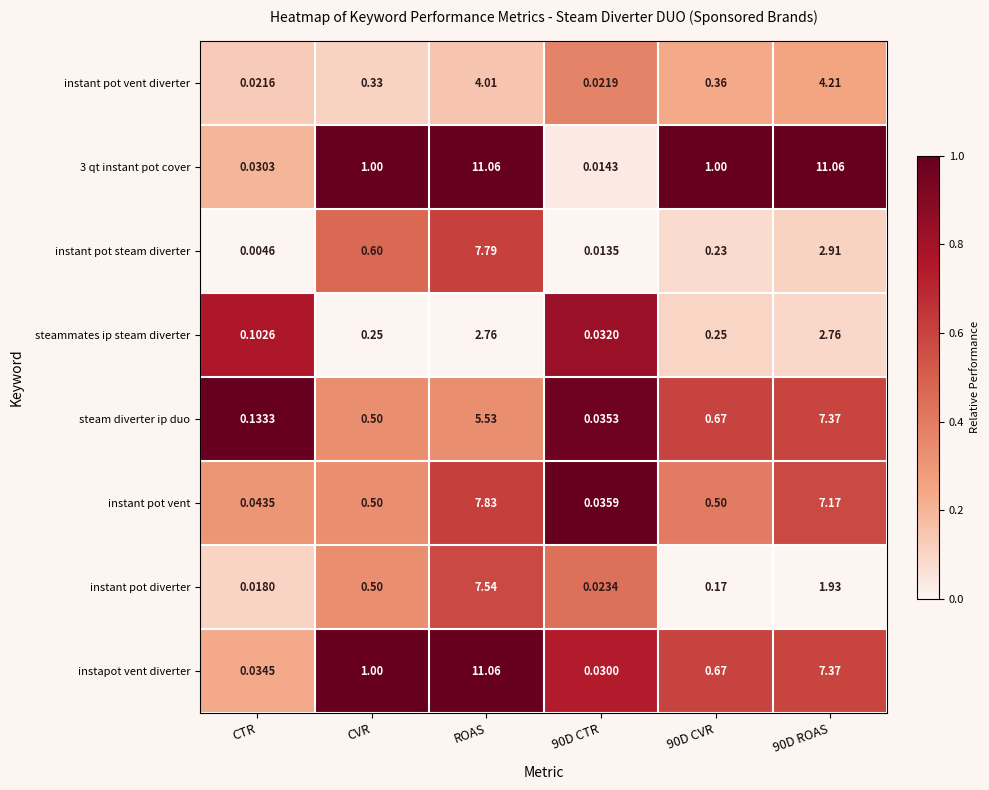

At which category is the sum across all series the highest?

ROAS